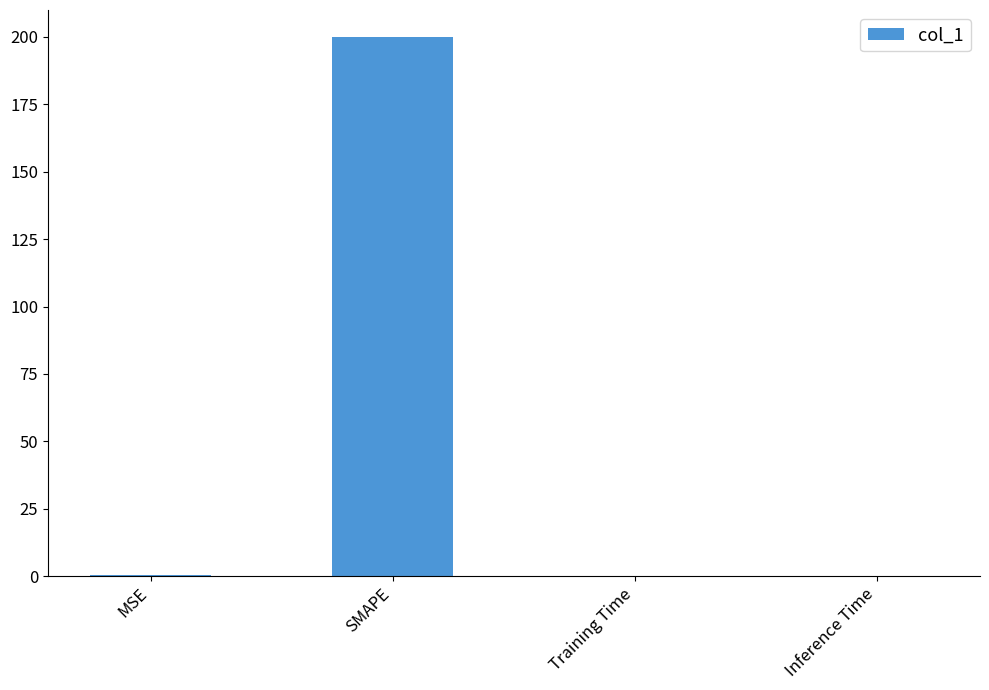

Which category has the highest value across all series?

SMAPE